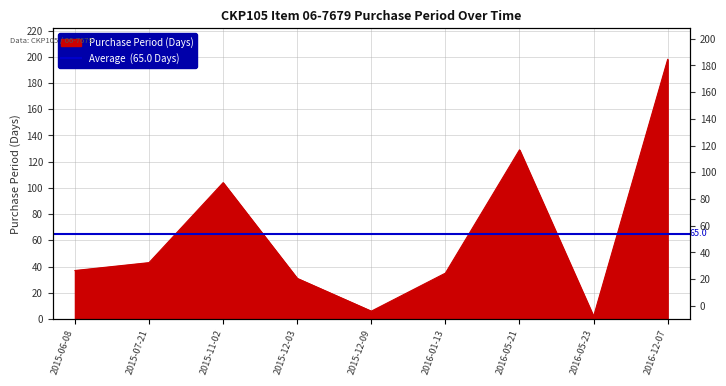

What is the smallest value displayed?

2